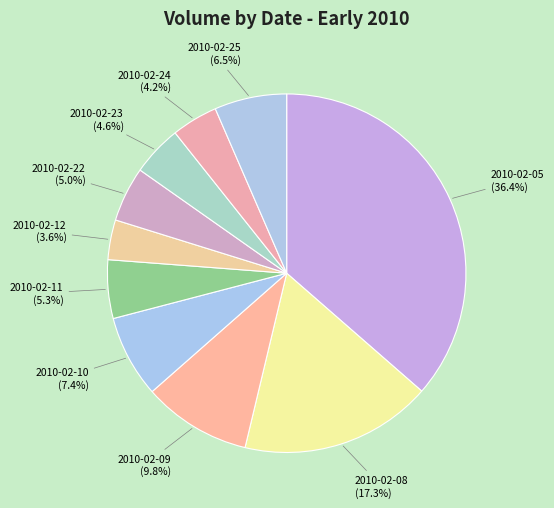

To the nearest percent, what is the difference between the 2010-02-25 and 2010-02-05 slice percentages?

30%